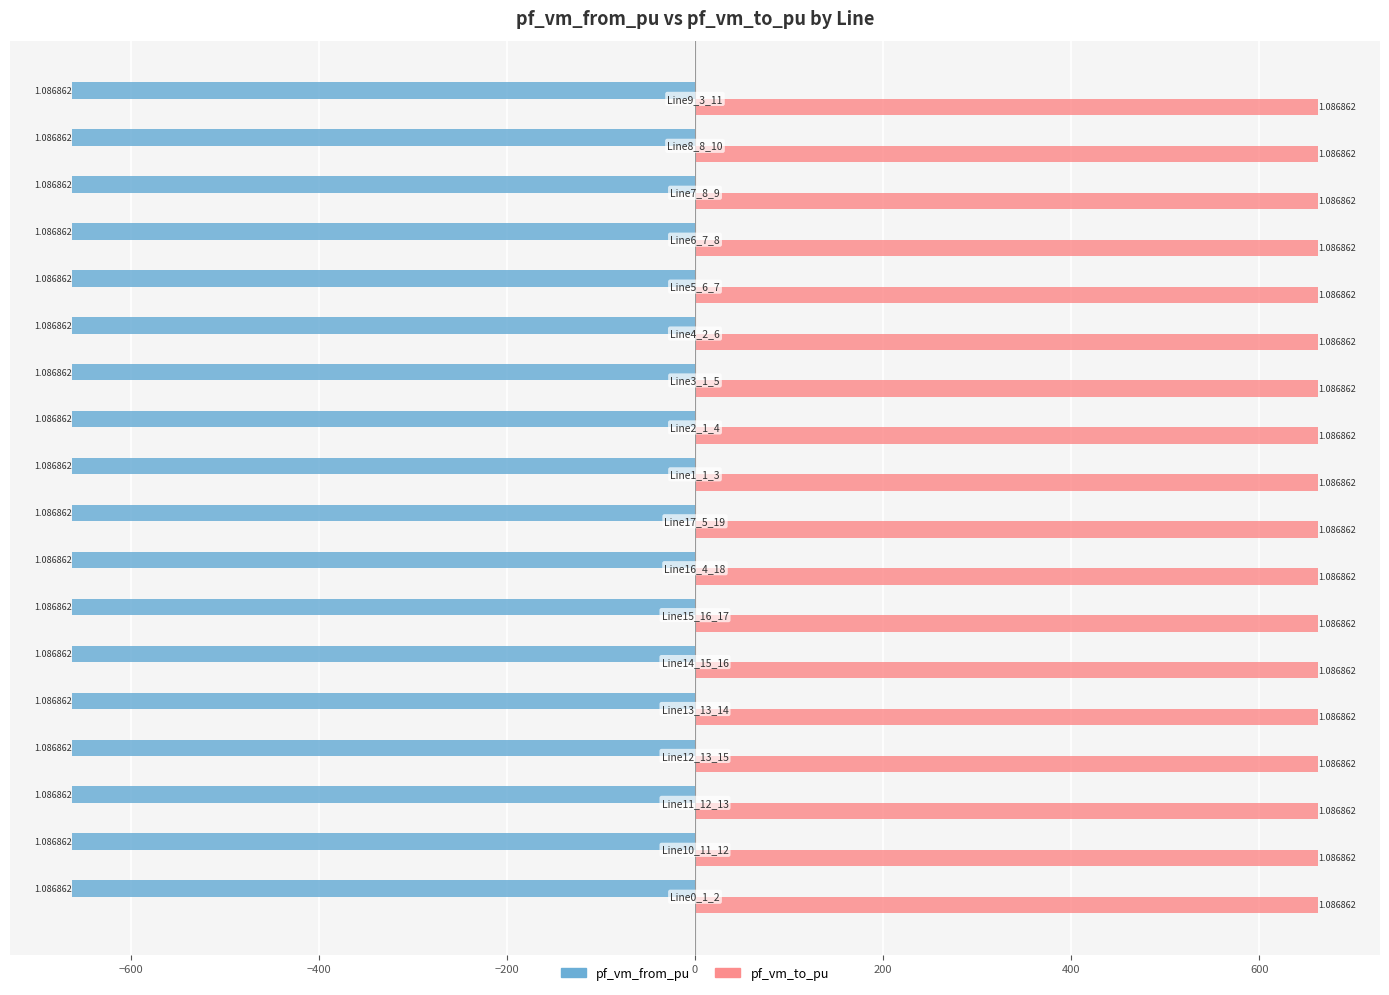

What are all the series names shown in the legend?

pf_vm_from_pu, pf_vm_to_pu